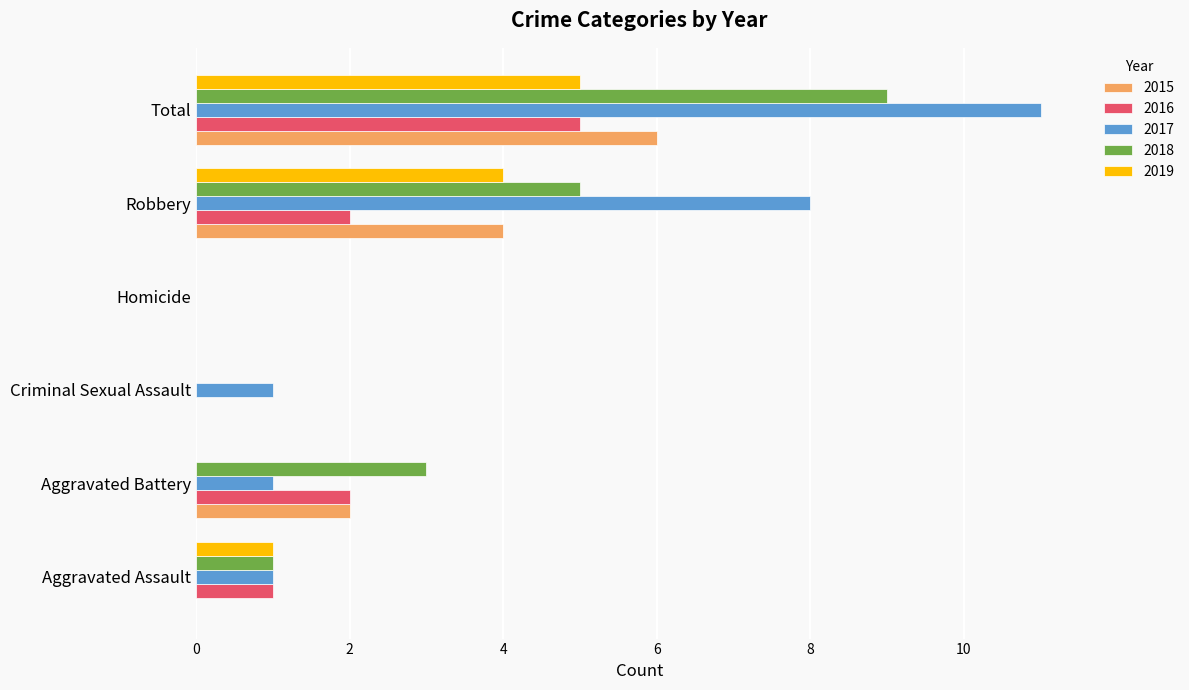

The 2015 series shows 4 at Robbery. True or false?

True